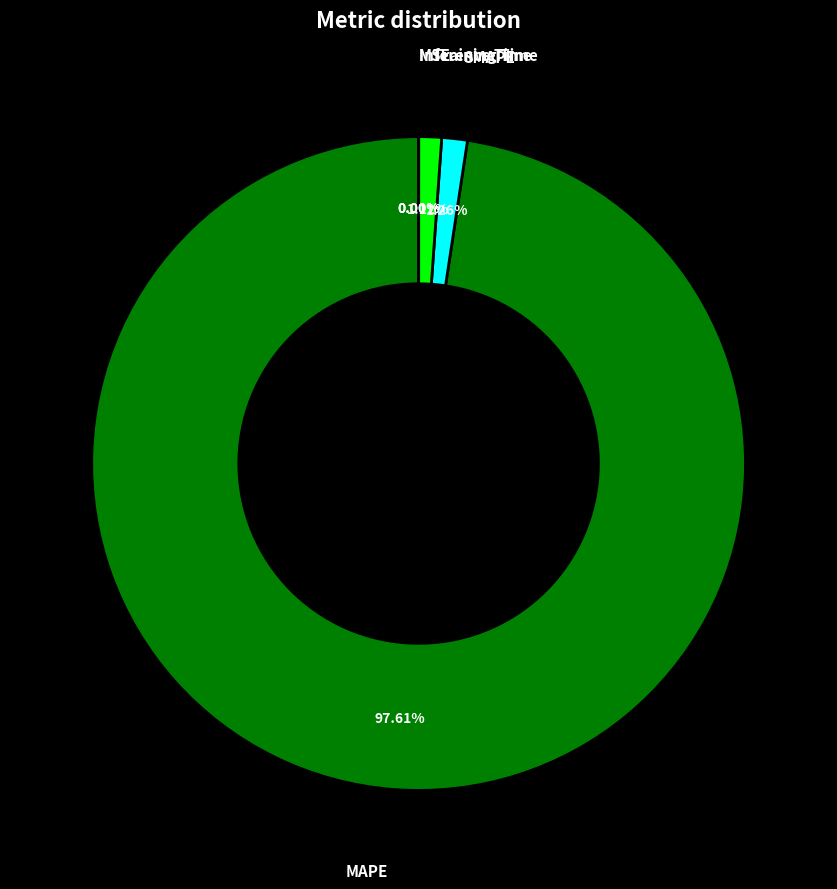

To the nearest percent, what portion does SMAPE represent?

1%